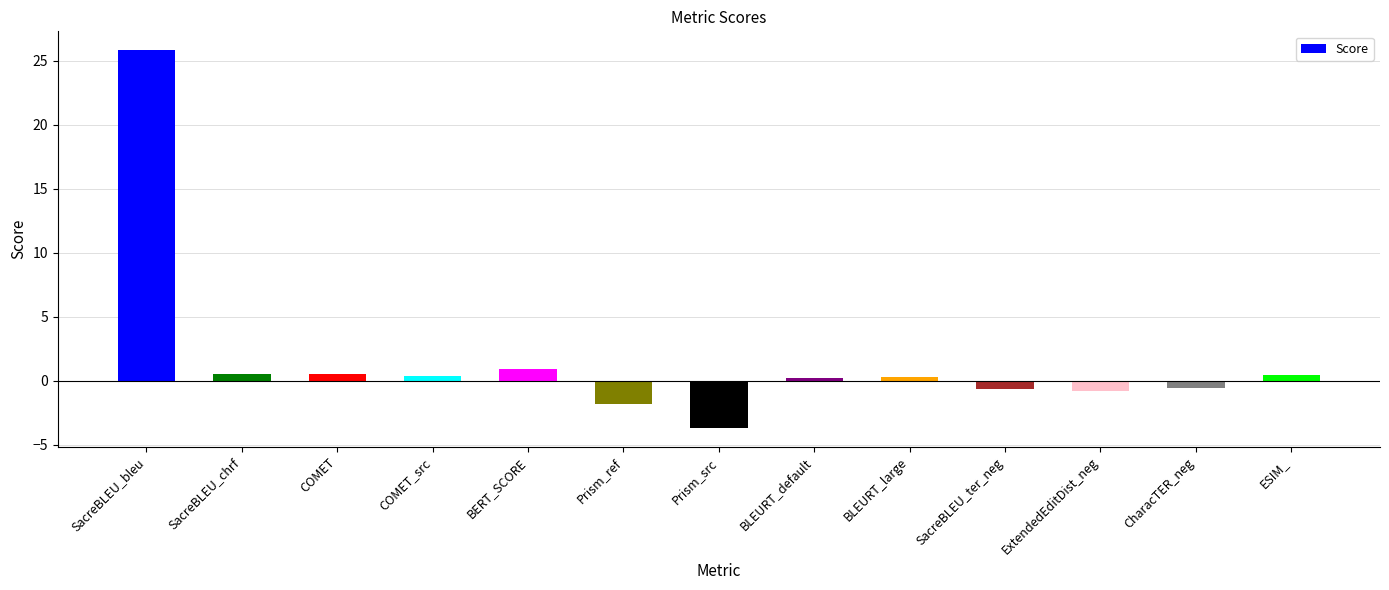

At which label is the value closest to 11?

BERT_SCORE